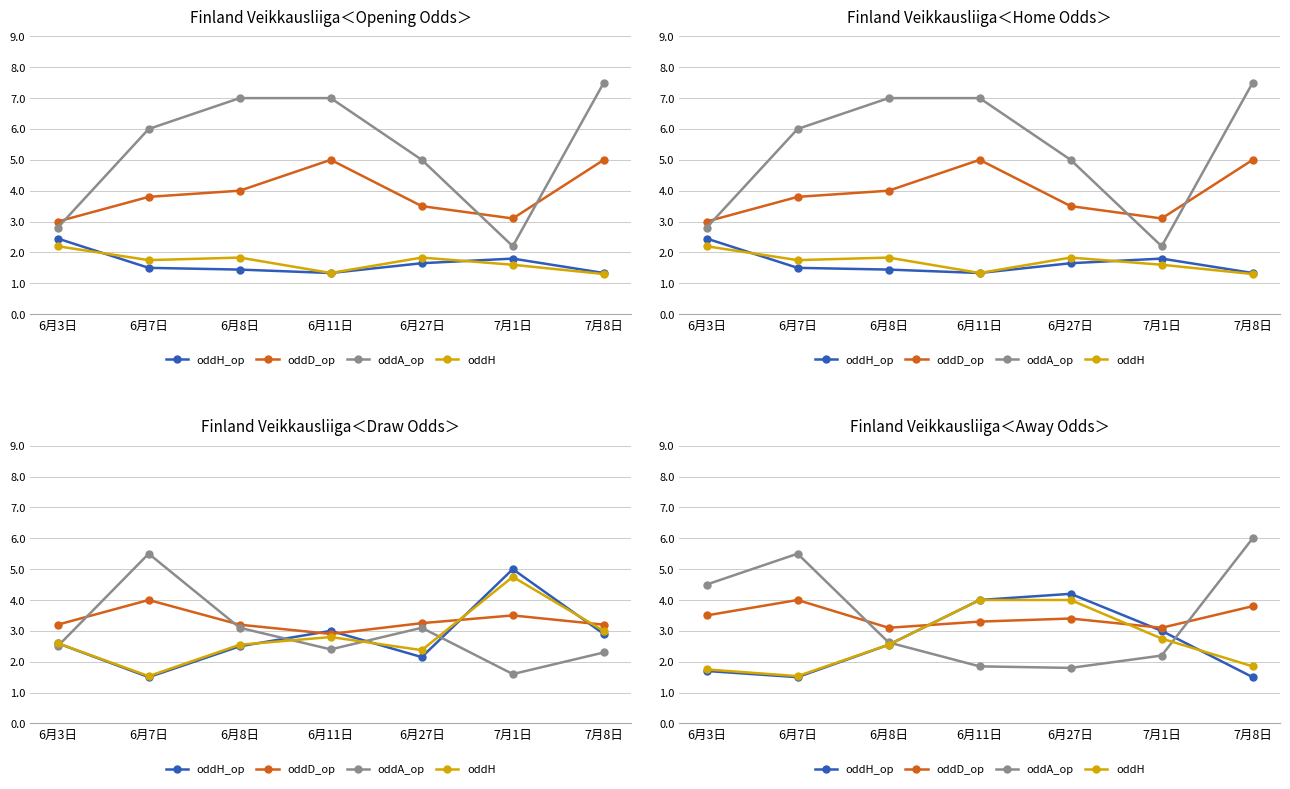

Is it true that oddH equals 4.0 at 6月27日?

True